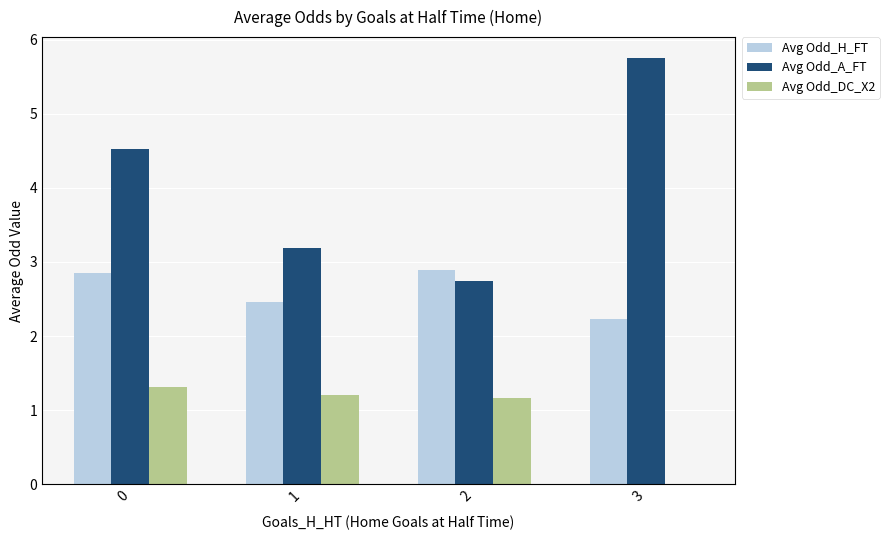

What is the maximum value shown in the chart?

5.8